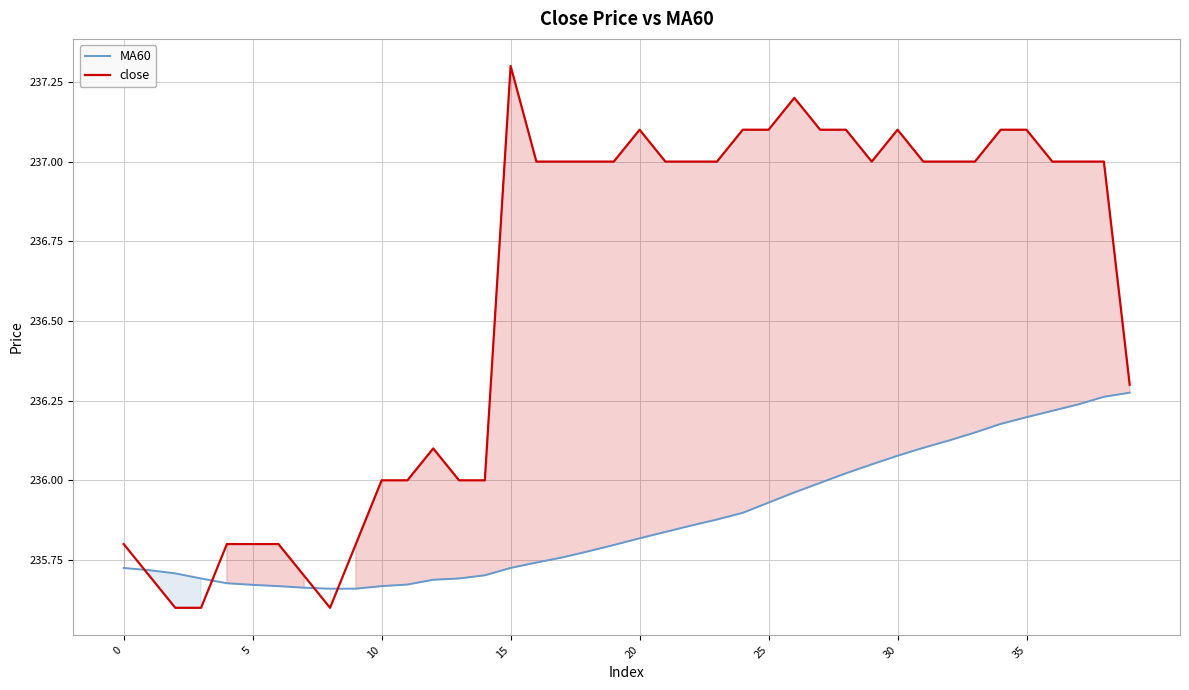

Is it true that close equals 237.1 at 30?

True